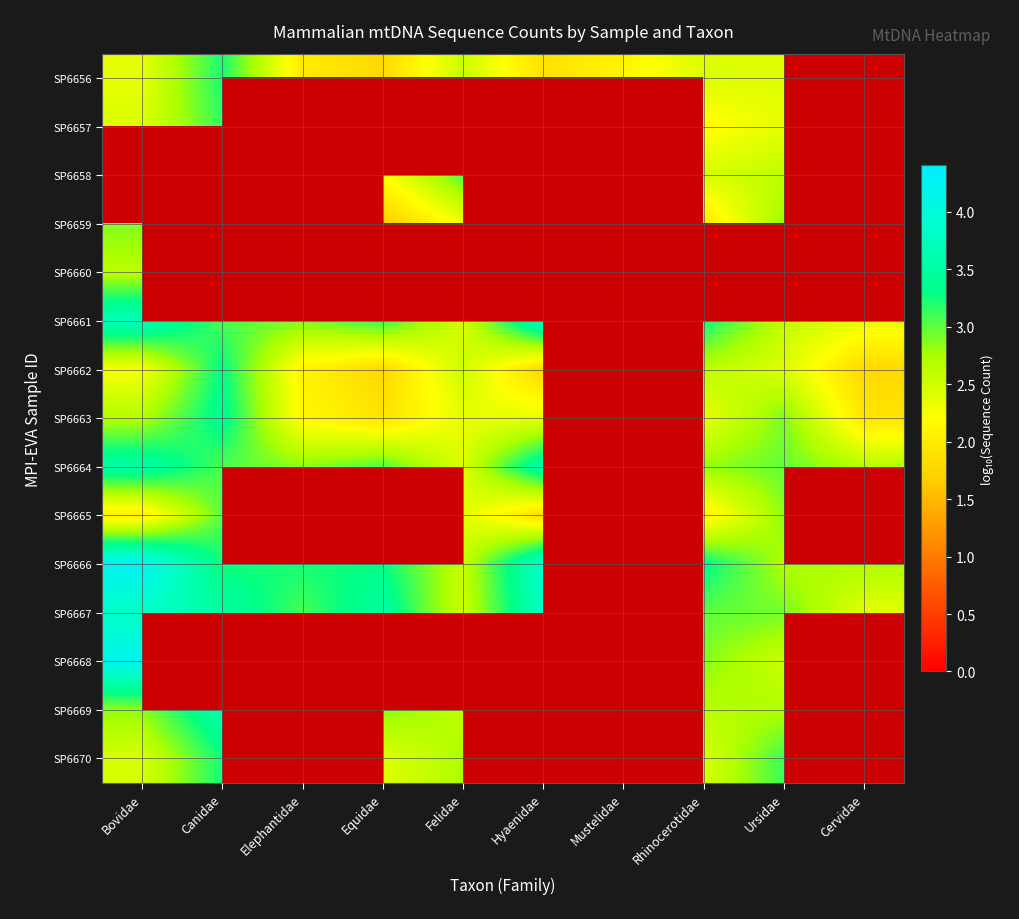

What is the difference between the SP6663 values at Ursidae and Cervidae?

1.0